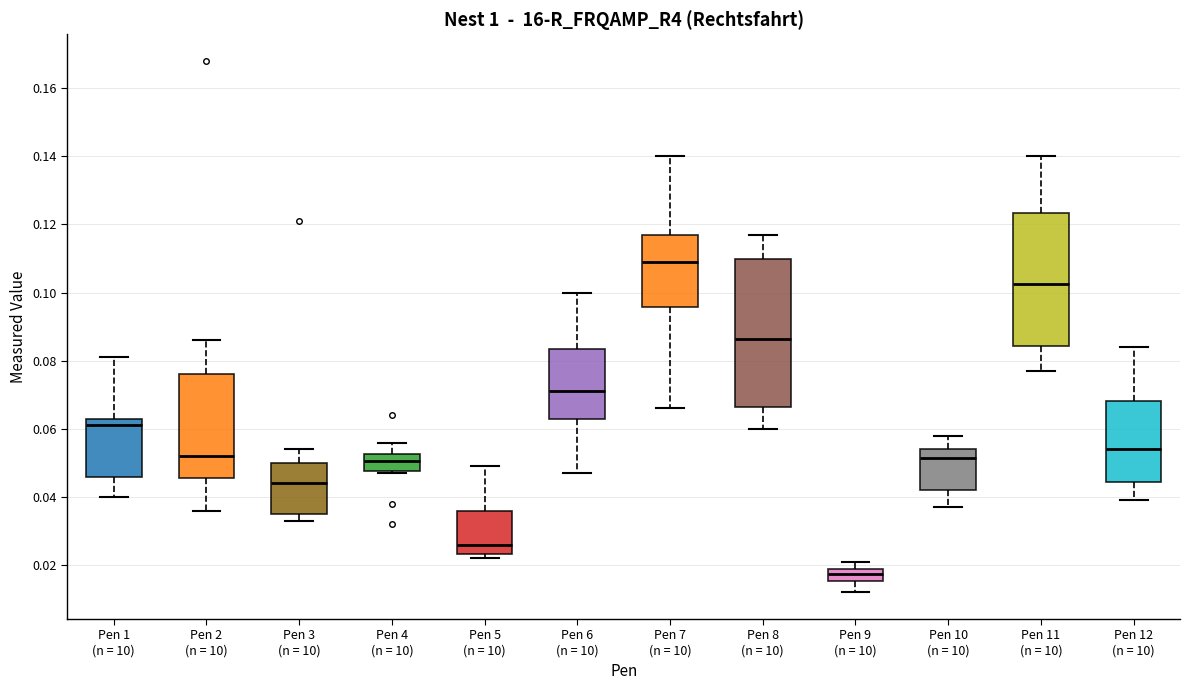

Which box is the tallest, from its lower edge to its upper edge?

Pen 8 (n = 10)